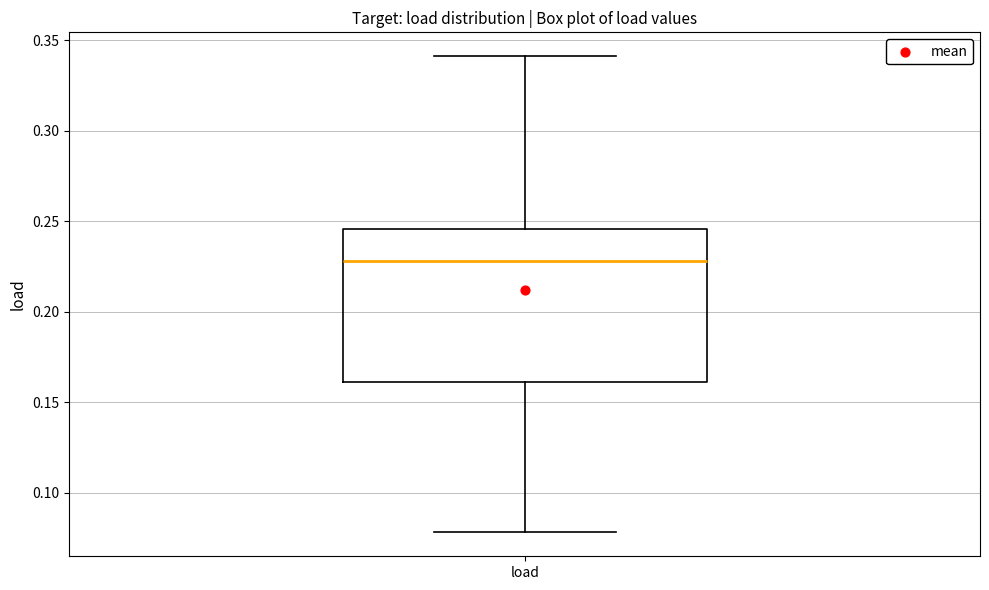

Read this box plot against the y-axis: the position of the median line, the range covered by the box, and the ends of both whiskers. The values are not printed on the chart, so give them approximately, as read against the axis.

median 0.230, box 0.160 to 0.245, whiskers 0.080 to 0.340